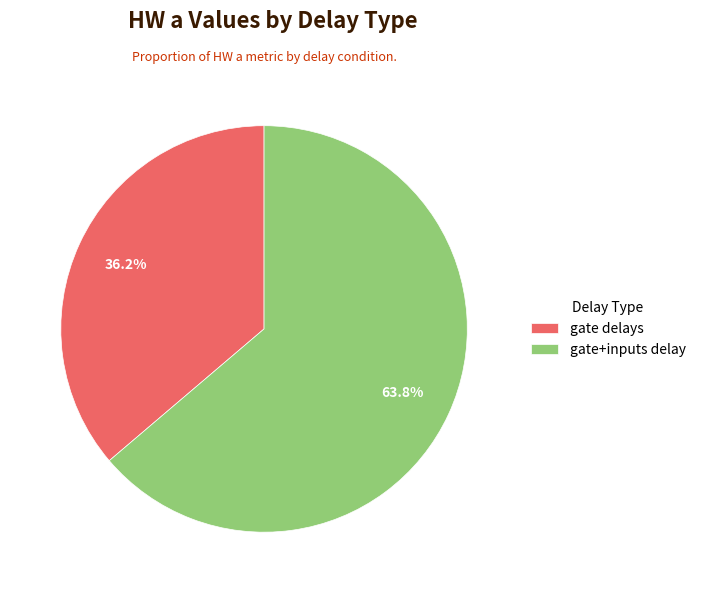

Which category accounts for the majority?

gate+inputs delay